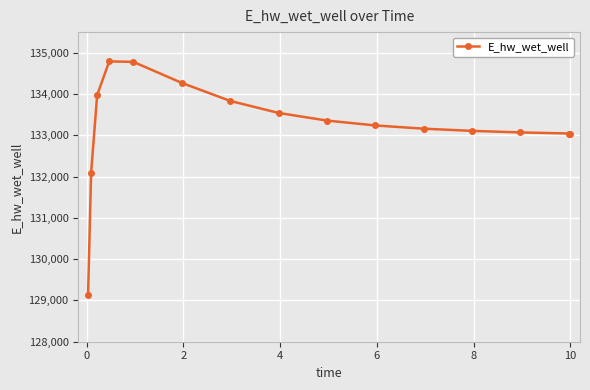

What is the difference between the second highest and second lowest values?

2693.3